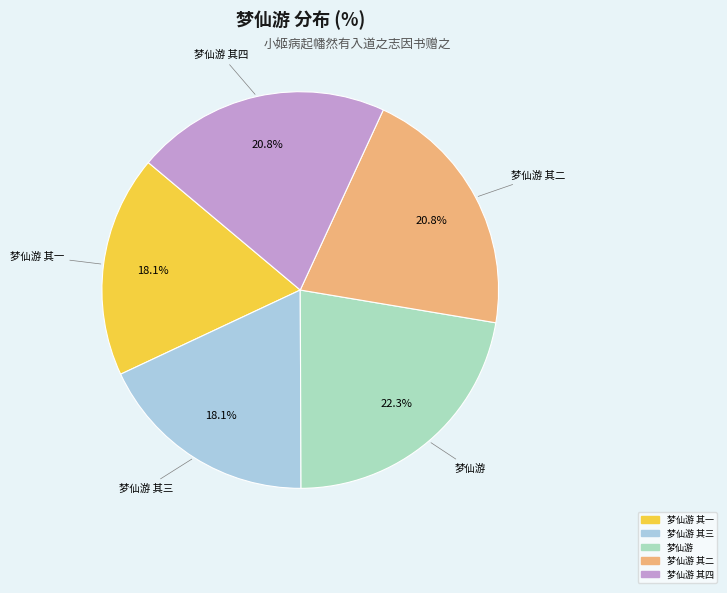

Does any single category account for the majority?

No